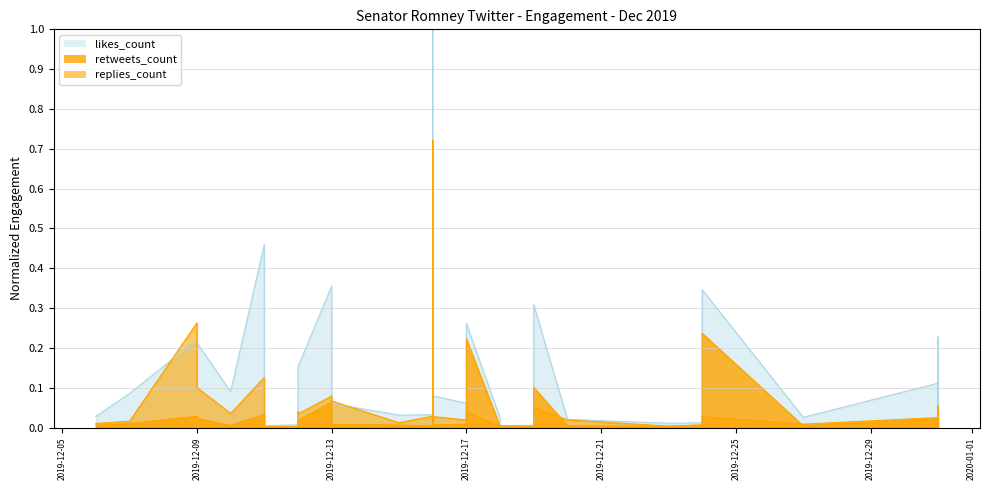

How many times do retweets_count and replies_count cross each other?

8